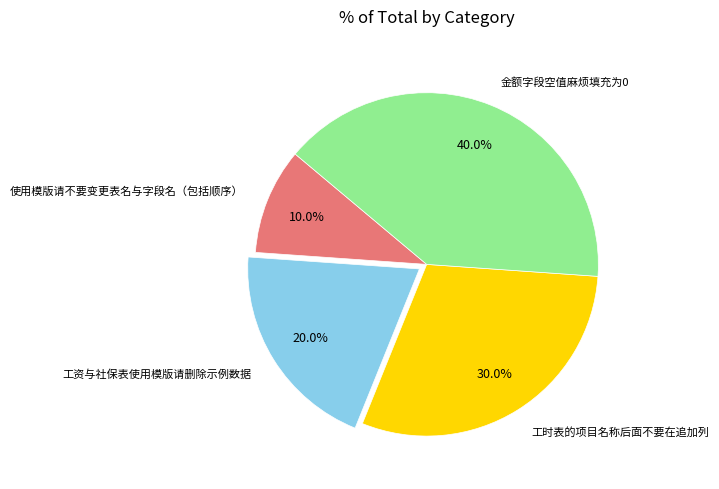

To the nearest percent, what is the average slice percentage?

25%